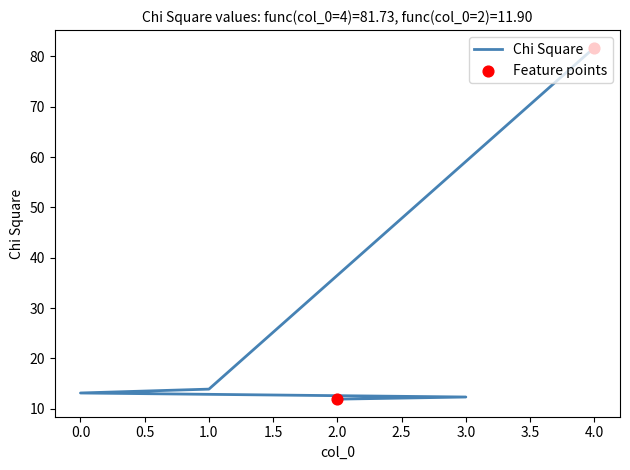

Approximately how many times larger is the value at 2 compared to 0?

0.9